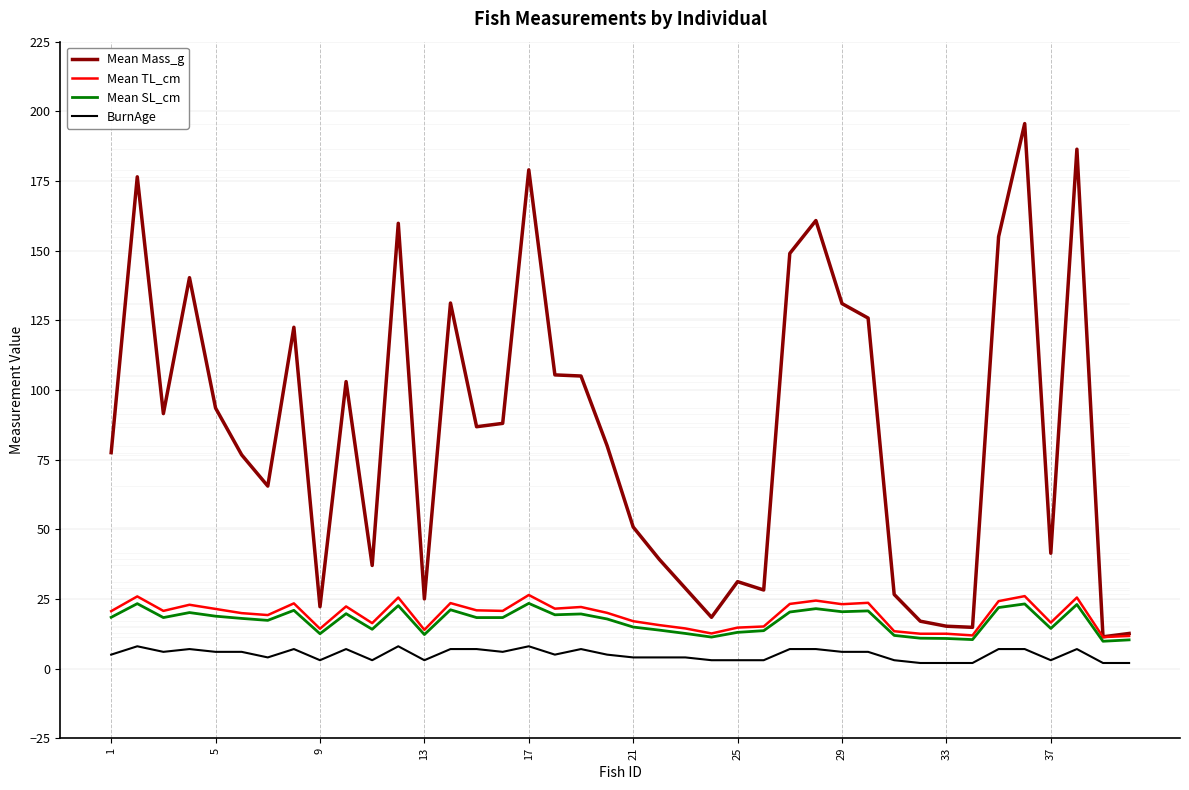

Which series has the largest total across all categories?

Mean Mass_g